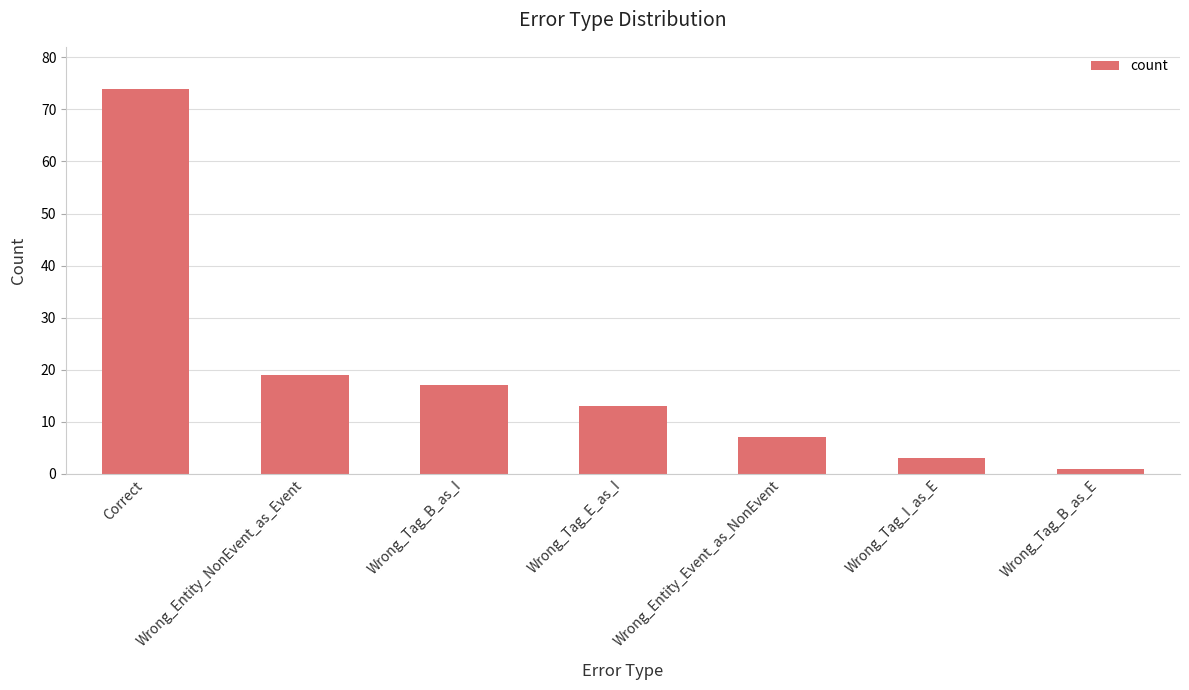

Reading left to right, what are all the values shown in this chart?

Correct=74	Wrong_Entity_NonEvent_as_Event=19	Wrong_Tag_B_as_I=17	Wrong_Tag_E_as_I=13	Wrong_Entity_Event_as_NonEvent=7	Wrong_Tag_I_as_E=3	Wrong_Tag_B_as_E=1